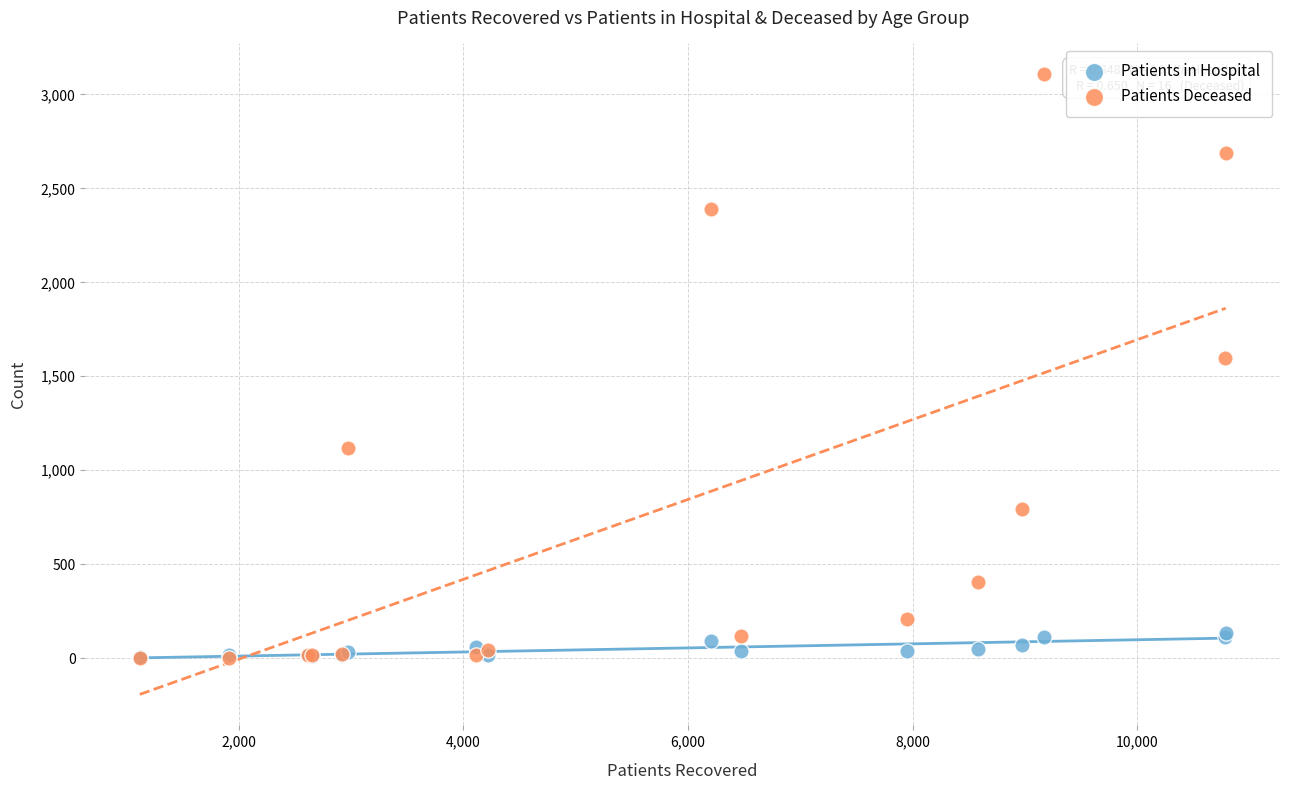

Across all series, what Y value is closest to 1554?

1599